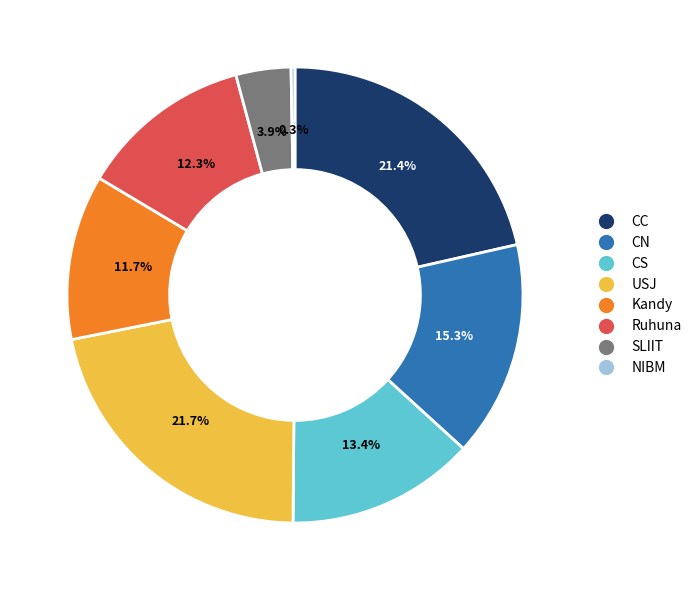

Combined, what portion of the pie is SLIIT and CC?

25.3%